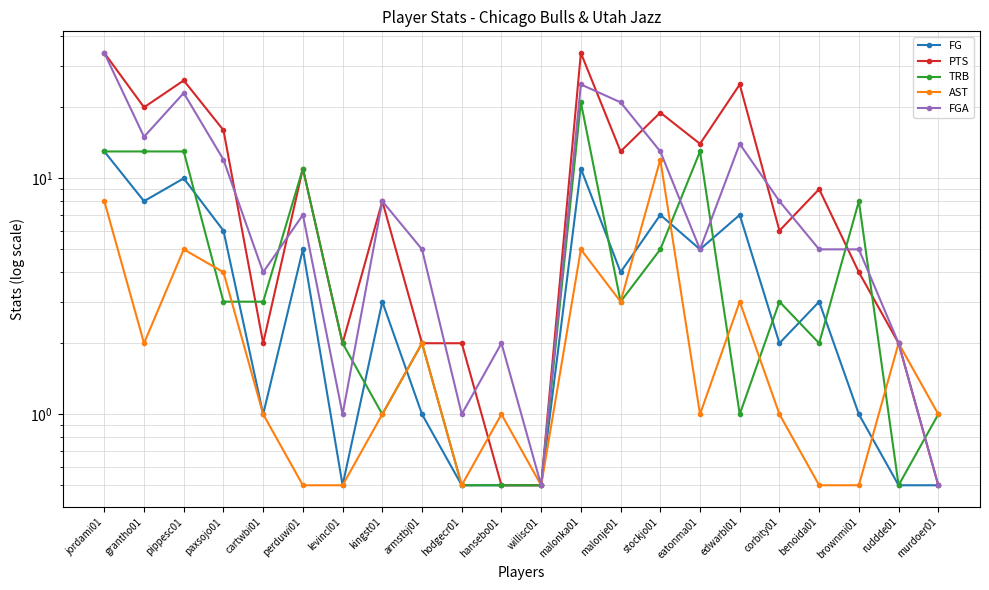

What position from the left is benoida01?

19